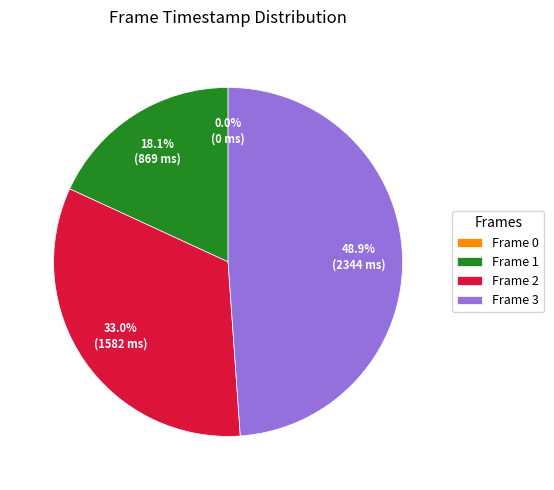

The Frame 2 slice represents 40% of the pie. True or false?

False